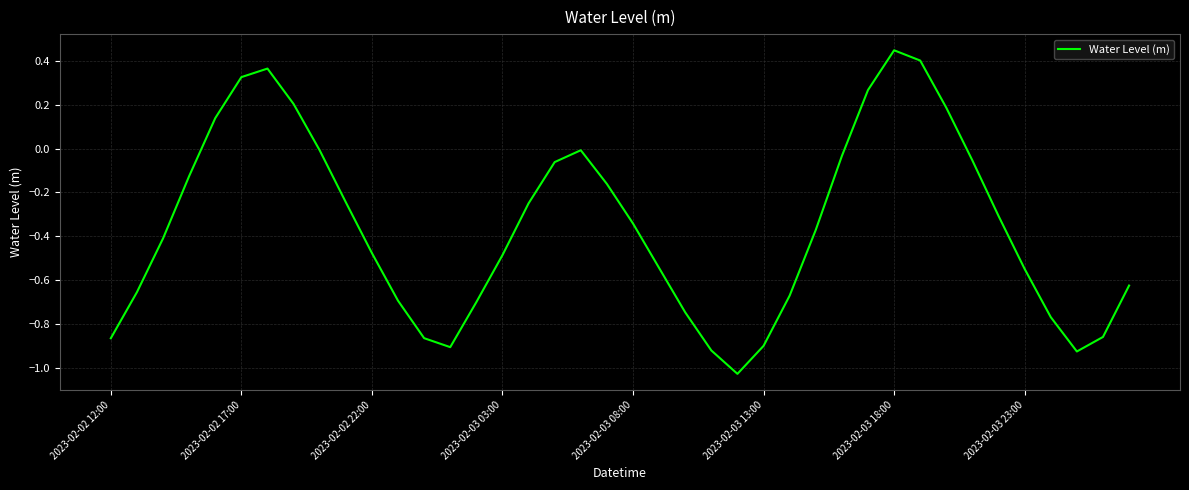

What is the sum of all values?

-14.2